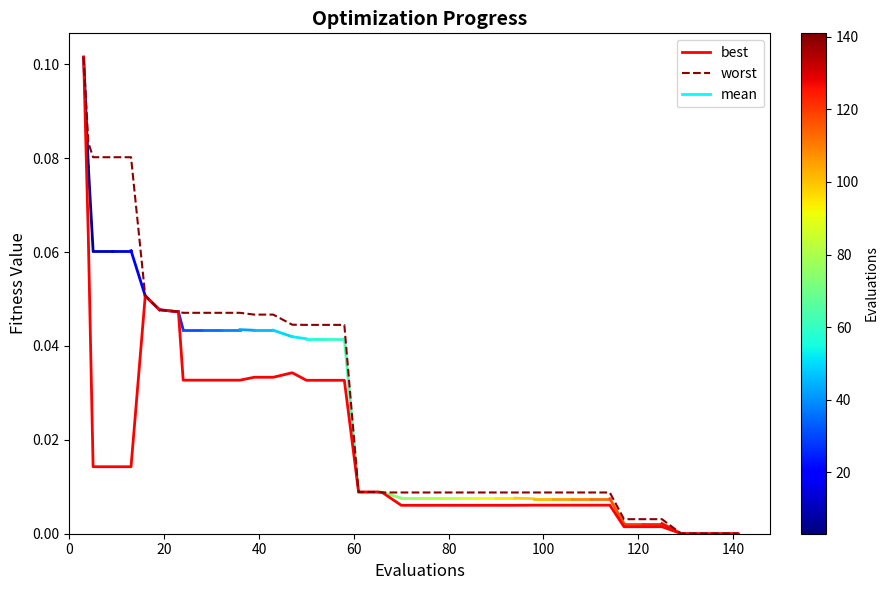

Which series has the largest range (max minus min)?

best